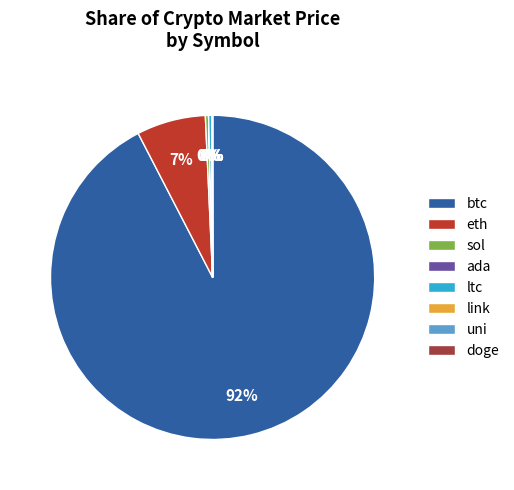

True or false: btc accounts for 99% of the total.

False